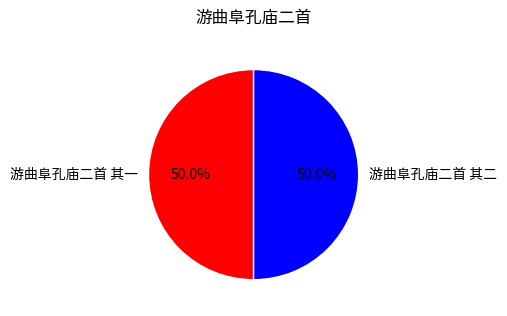

What percentage do 游曲阜孔庙二首 其二 and 游曲阜孔庙二首 其一 together represent?

100.0%